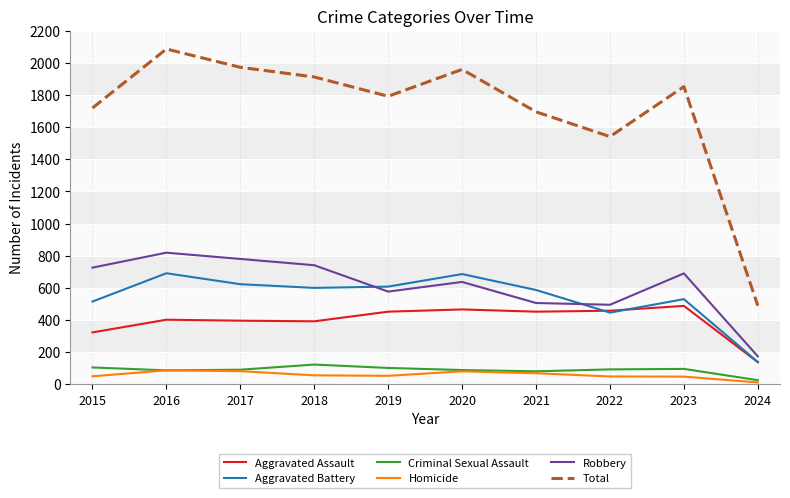

The value of Aggravated Battery at 2023 is 530. True or false?

True